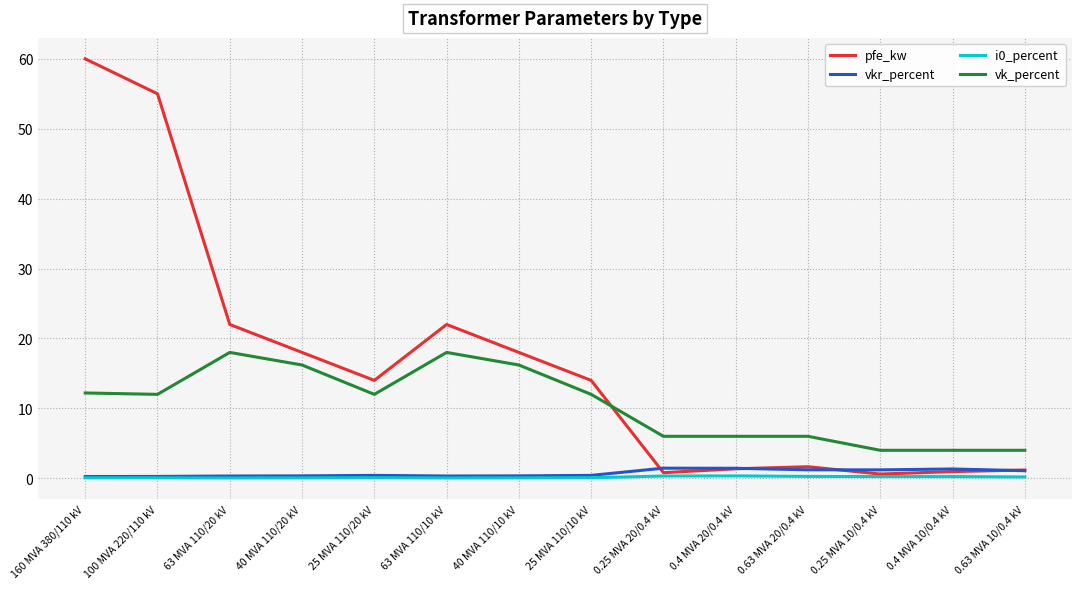

True or false: vk_percent and i0_percent cross at least once.

False